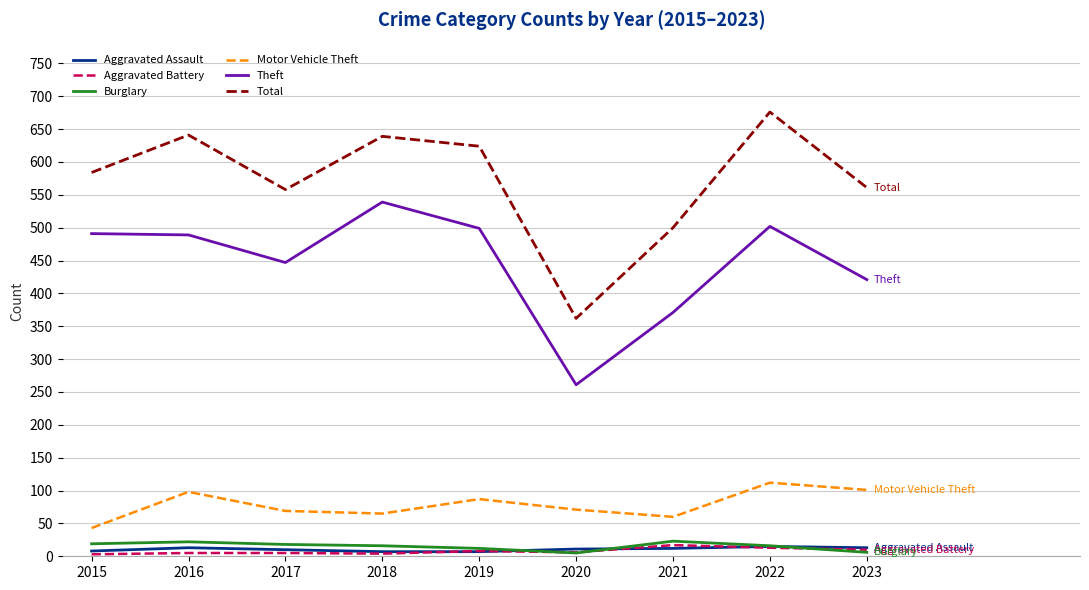

Which label corresponds to the largest value in the chart?

2022